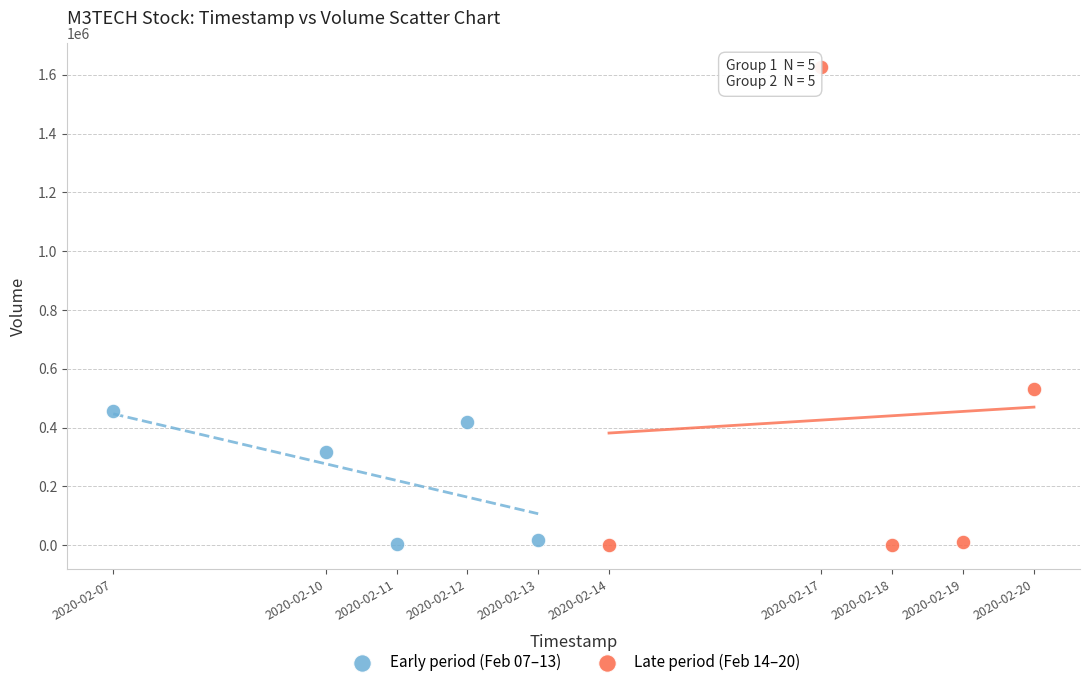

Which series has the widest spread of Y values?

Late period (Feb 14–20)